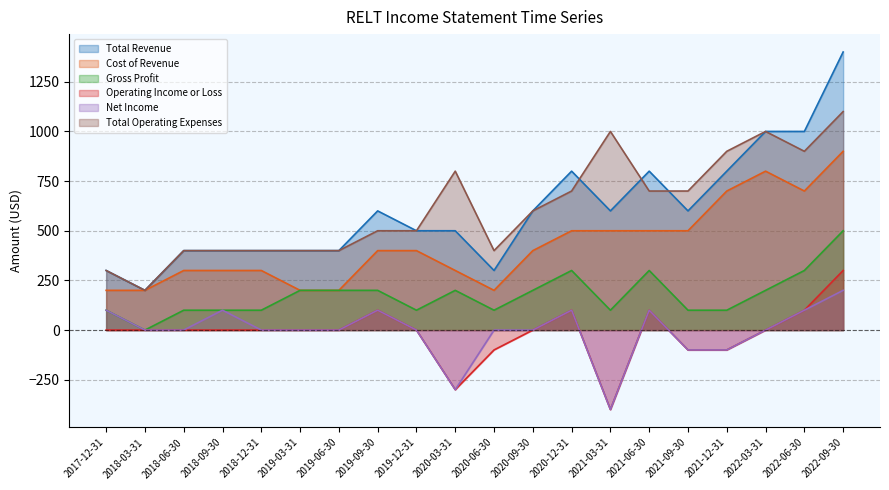

At which category is the sum across all series the highest?

2022-09-30